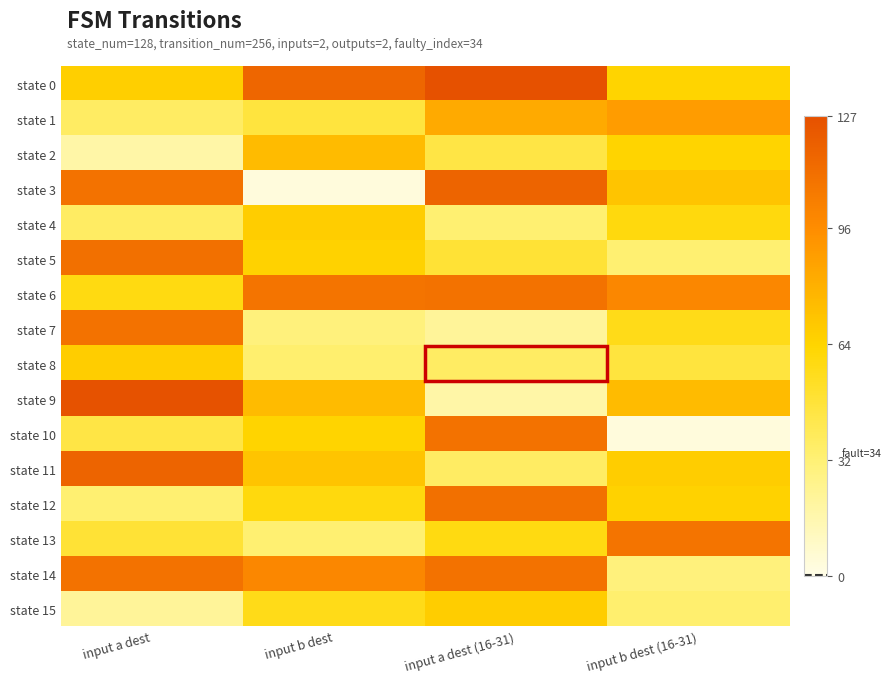

Reading right to left, list all the values displayed in this chart.

state 0: input b dest (16-31)=64	input a dest (16-31)=127	input b dest=116	input a dest=66
state 1: input b dest (16-31)=89	input a dest (16-31)=83	input b dest=47	input a dest=37
state 2: input b dest (16-31)=64	input a dest (16-31)=45	input b dest=75	input a dest=18
state 3: input b dest (16-31)=71	input a dest (16-31)=117	input b dest=3	input a dest=110
state 4: input b dest (16-31)=60	input a dest (16-31)=33	input b dest=67	input a dest=37
state 5: input b dest (16-31)=33	input a dest (16-31)=49	input b dest=65	input a dest=111
state 6: input b dest (16-31)=99	input a dest (16-31)=110	input b dest=109	input a dest=59
state 7: input b dest (16-31)=57	input a dest (16-31)=22	input b dest=30	input a dest=110
state 8: input b dest (16-31)=47	input a dest (16-31)=37	input b dest=34	input a dest=67
state 9: input b dest (16-31)=75	input a dest (16-31)=18	input b dest=75	input a dest=126
state 10: input b dest (16-31)=3	input a dest (16-31)=110	input b dest=64	input a dest=45
state 11: input b dest (16-31)=67	input a dest (16-31)=37	input b dest=71	input a dest=117
state 12: input b dest (16-31)=65	input a dest (16-31)=111	input b dest=60	input a dest=33
state 13: input b dest (16-31)=109	input a dest (16-31)=59	input b dest=33	input a dest=49
state 14: input b dest (16-31)=30	input a dest (16-31)=110	input b dest=99	input a dest=110
state 15: input b dest (16-31)=34	input a dest (16-31)=67	input b dest=57	input a dest=22